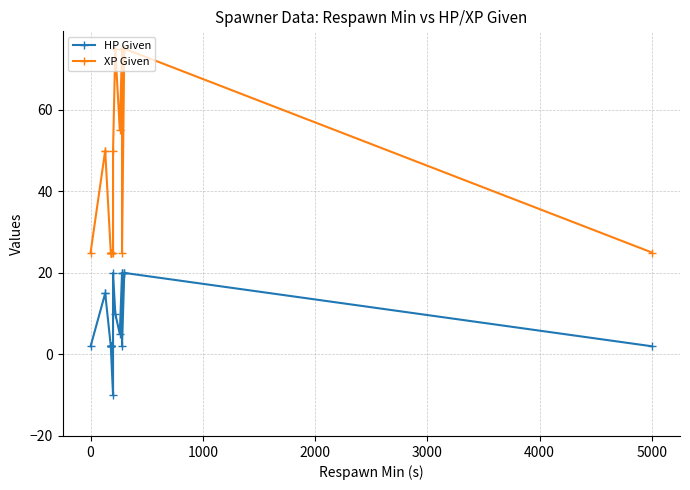

True or false: XP Given has more than 2 points higher than both neighbors.

False